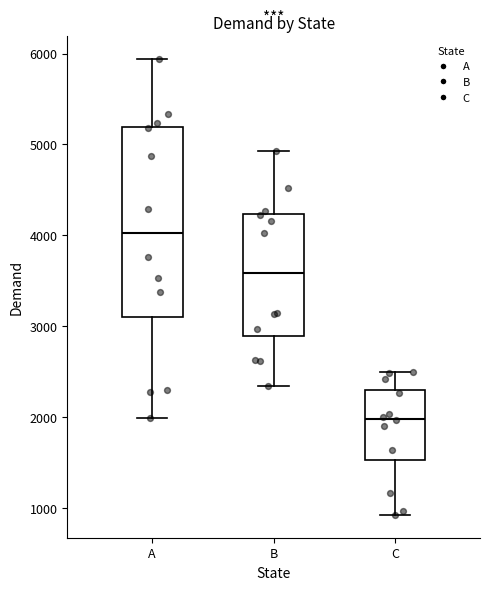

Where does the lower whisker of the box for C end on the y-axis? The values are not printed on the chart, so give them approximately, as read against the axis.

900